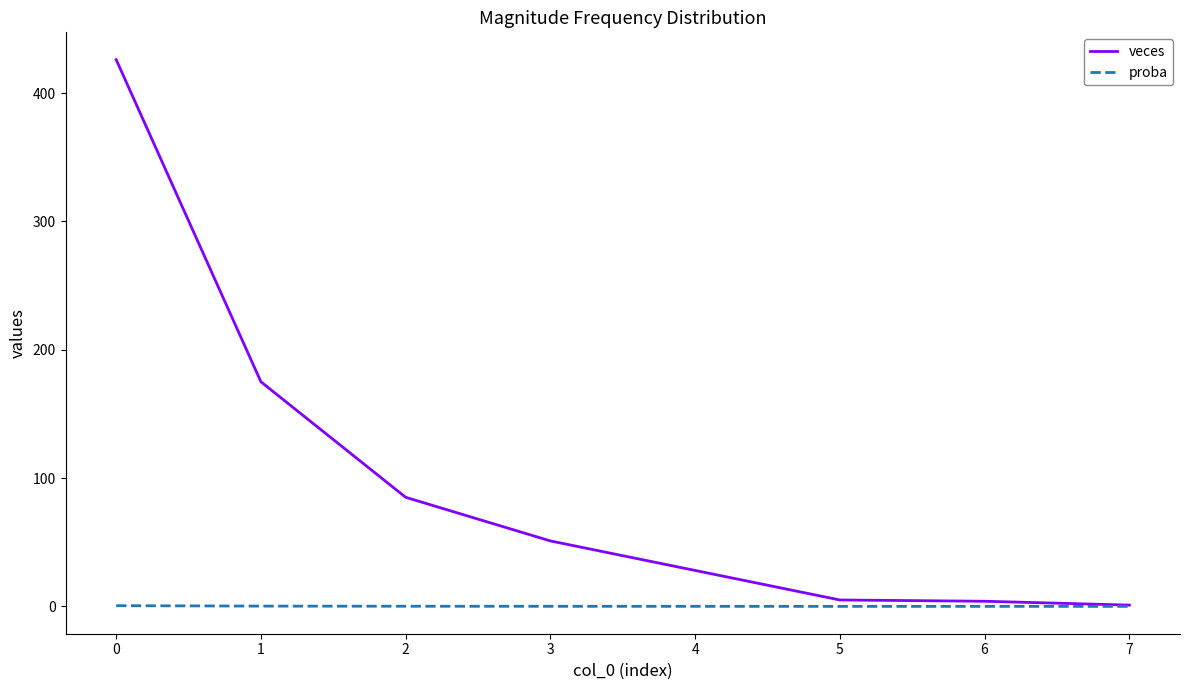

At 1, list the series in order from largest to smallest.

veces, proba